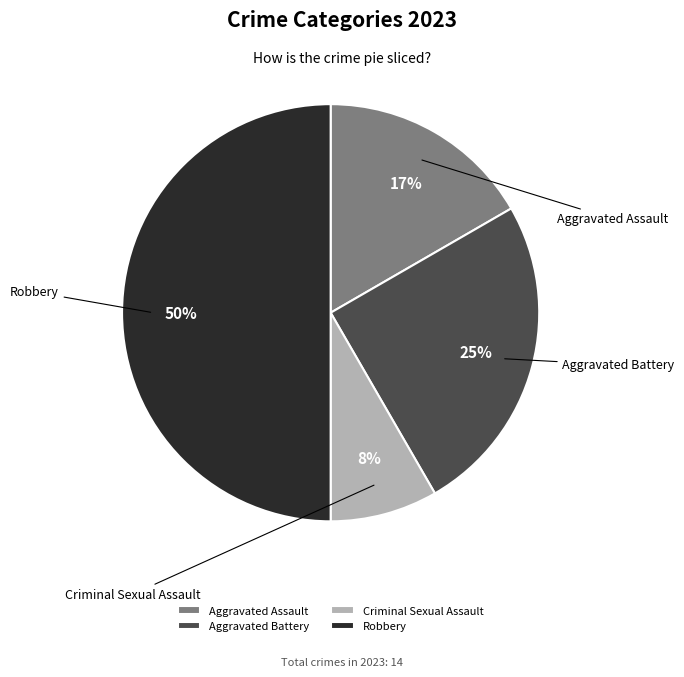

Rank the categories by value from highest to lowest.

Robbery, Aggravated Battery, Aggravated Assault, Criminal Sexual Assault